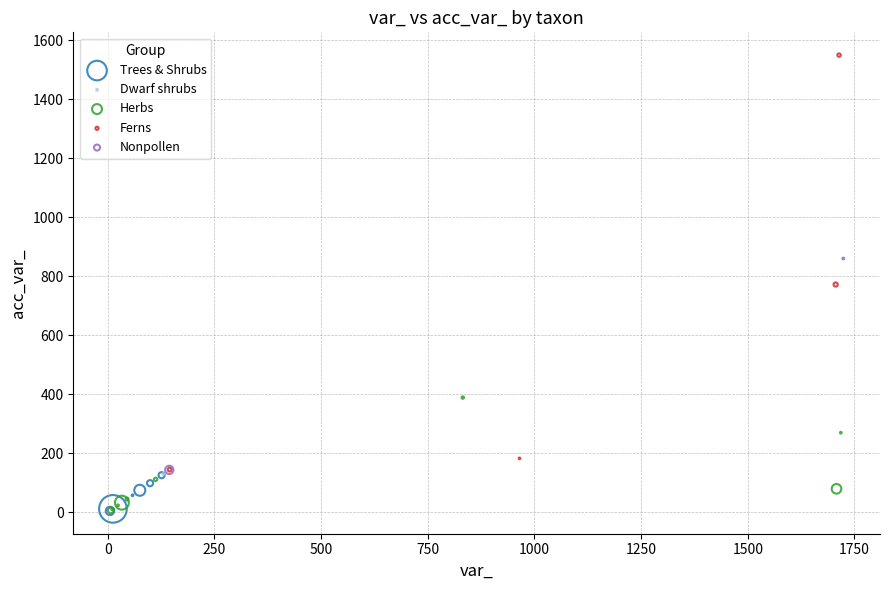

Which series reaches the maximum Y coordinate?

Ferns